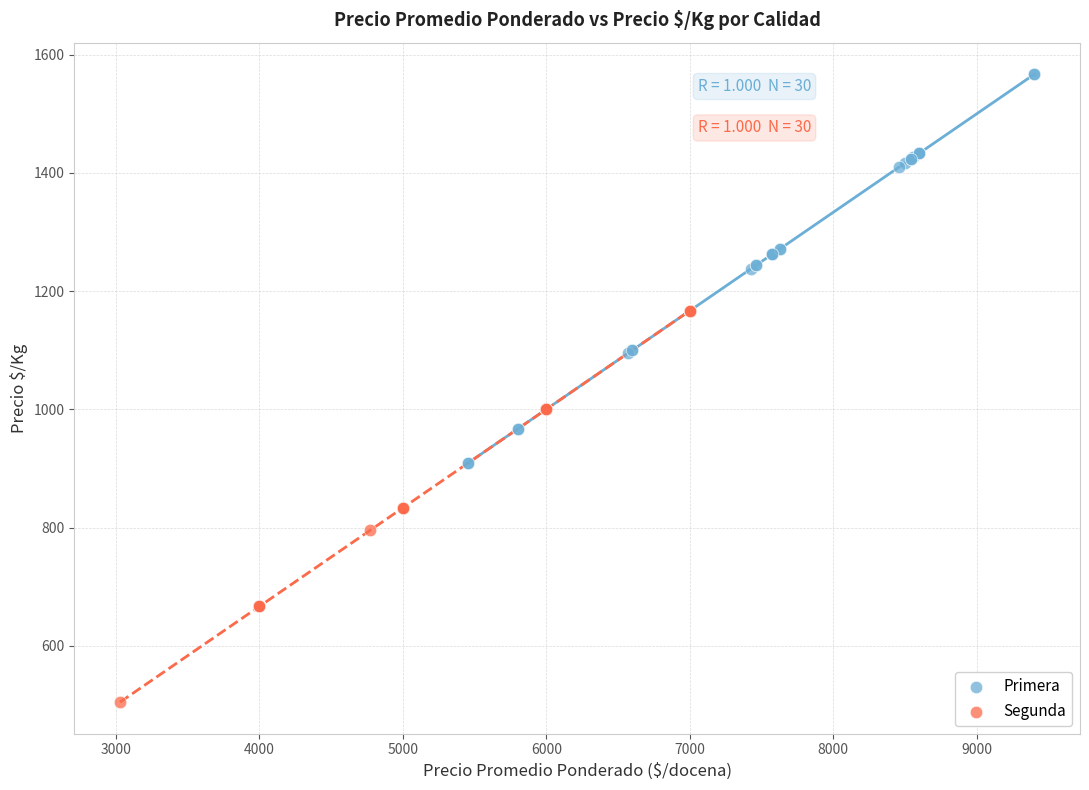

Which series contains the lowest Y value?

Segunda